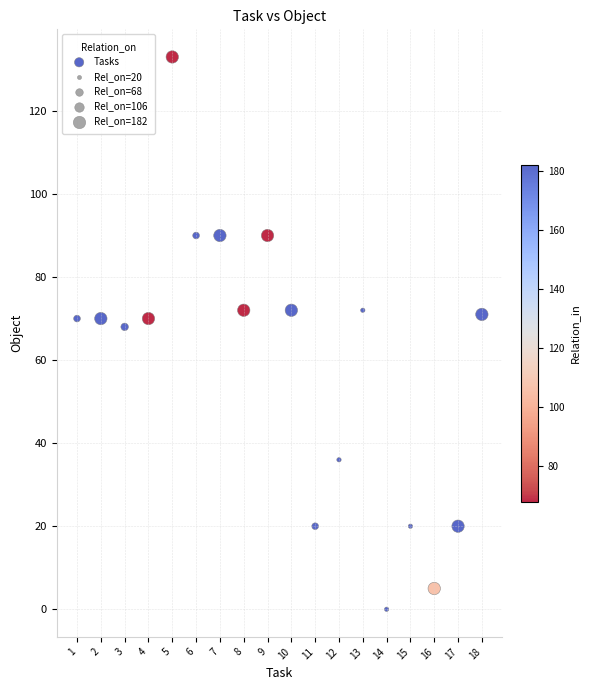

What is the range of Y values (max minus min)?

133